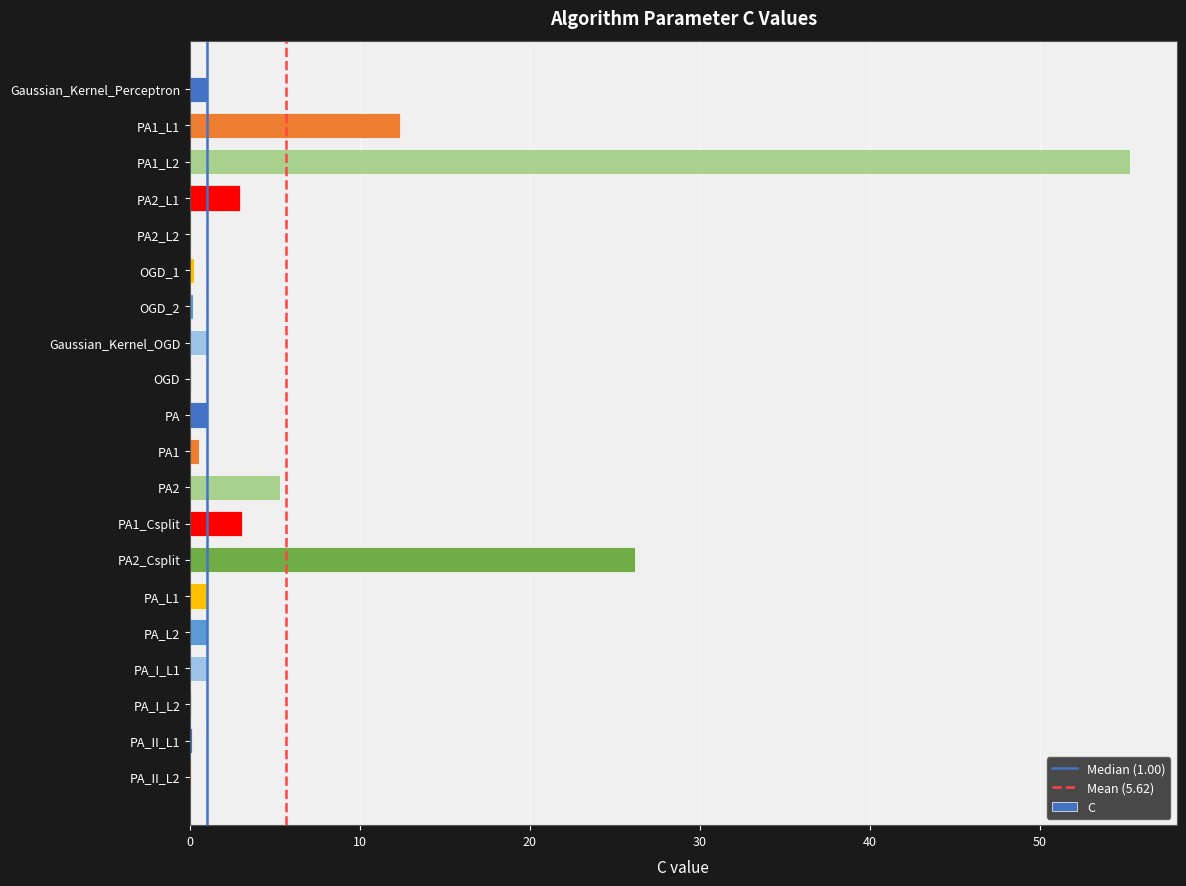

What is the sum of all values?

112.5